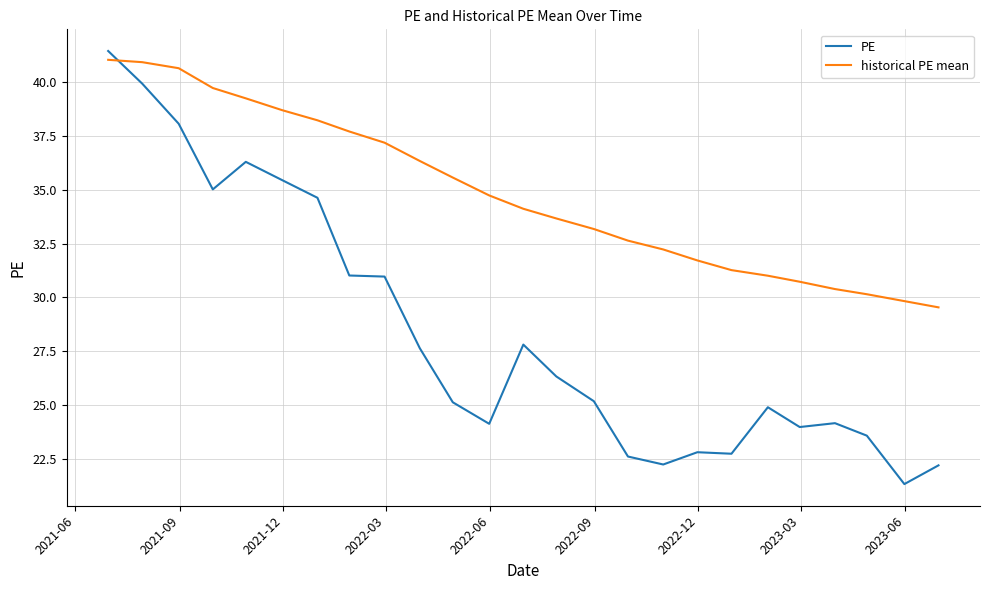

Which series has the largest range (max minus min)?

PE